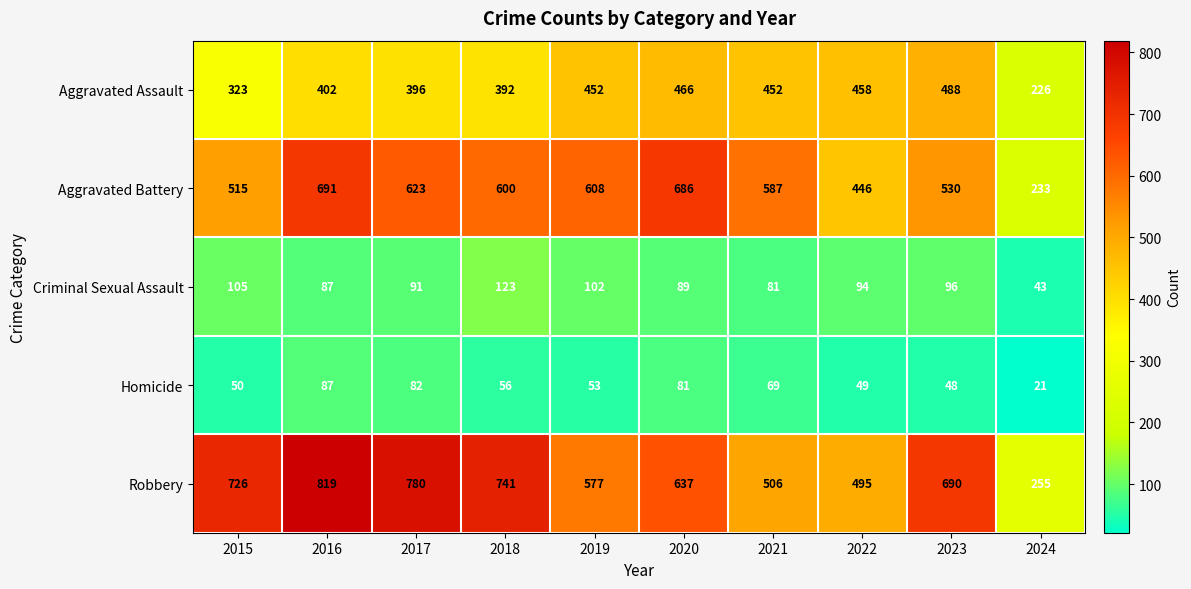

List the labels in order of Homicide value, smallest first.

2024, 2023, 2022, 2015, 2019, 2018, 2021, 2020, 2017, 2016